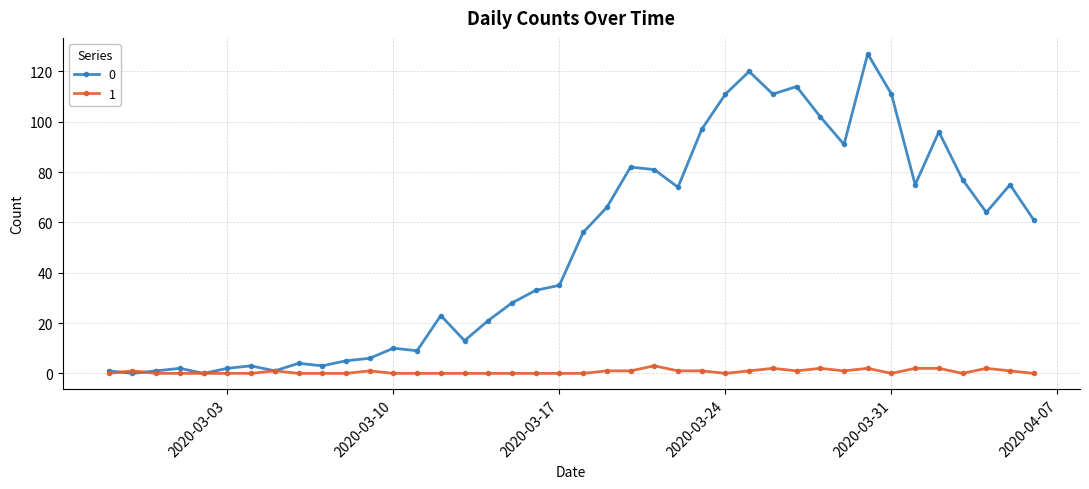

What is the difference between the maximum and minimum values in the 1 series?

3